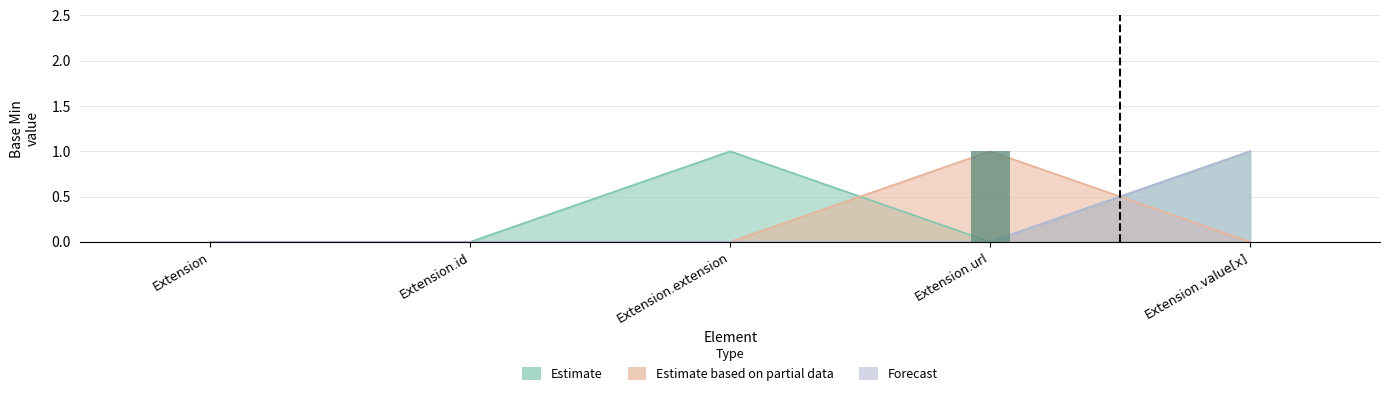

Is the value of Estimate at Extension greater than the value of Forecast at Extension.extension?

No